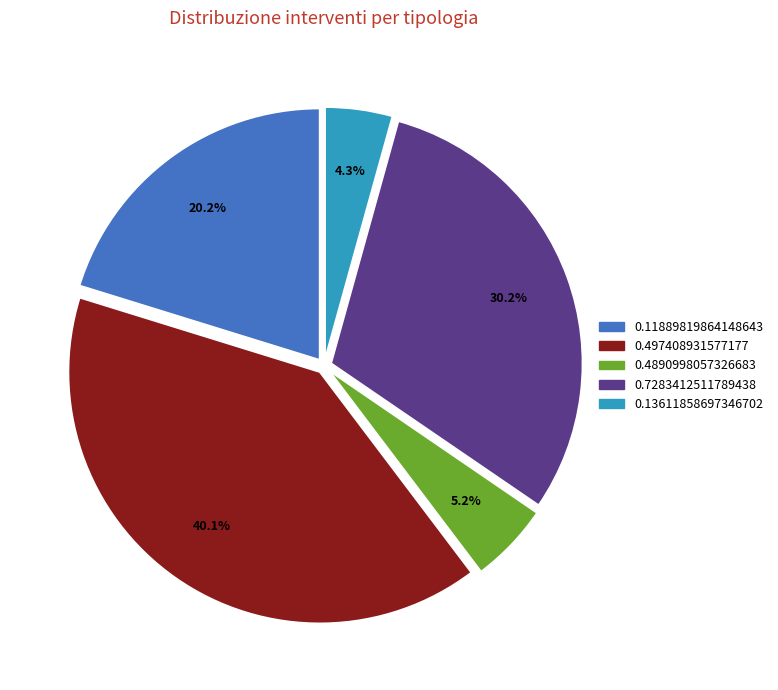

Does 0.7283412511789438 account for over 50% of the chart?

No